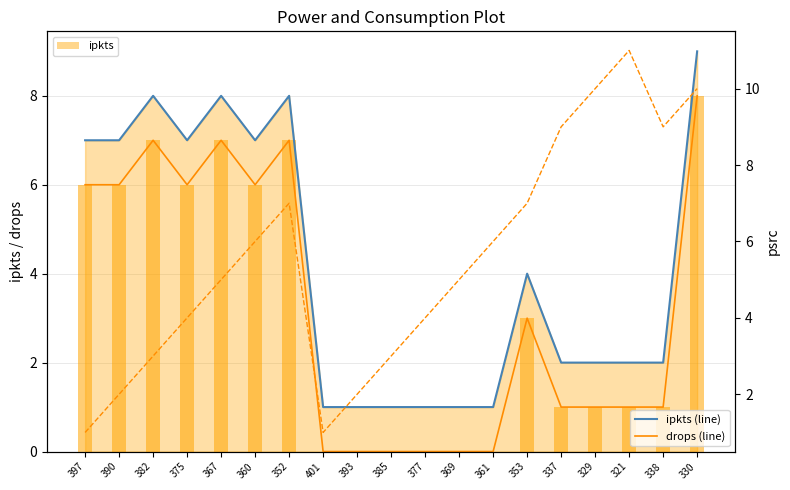

Reading right to left, what are all the values shown in this chart?

ipkts (line): 9	2	2	2	2	4	1	1	1	1	1	1	8	7	8	7	8	7	7
drops (line): 8	1	1	1	1	3	0	0	0	0	0	0	7	6	7	6	7	6	6
drops: 8	1	1	1	1	3	0	0	0	0	0	0	7	6	7	6	7	6	6
psrc: 10	9	11	10	9	7	6	5	4	3	2	1	7	6	5	4	3	2	1